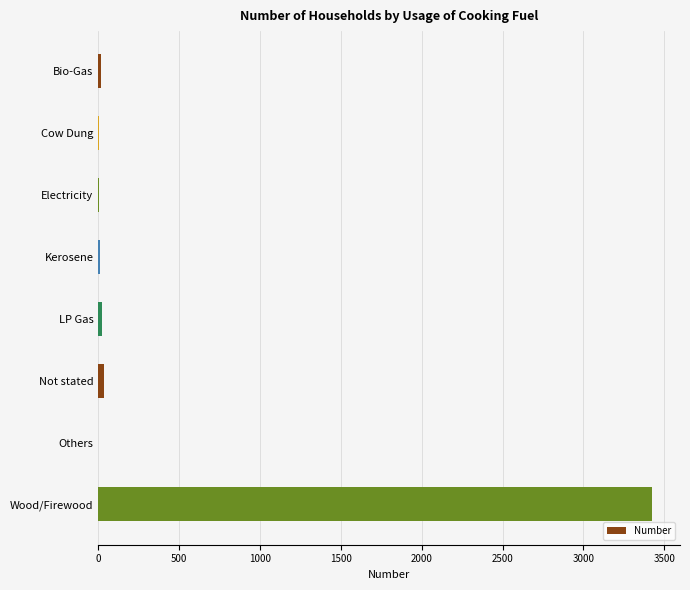

Between Wood/Firewood and Others, which is larger?

Wood/Firewood